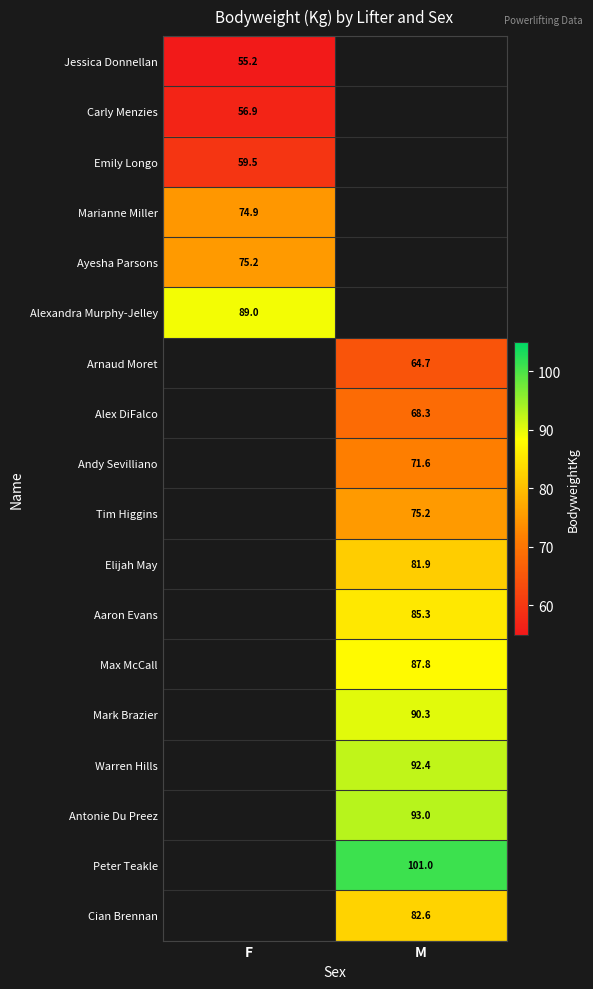

Is the value of Tim Higgins at M greater than the value of Warren Hills at M?

No